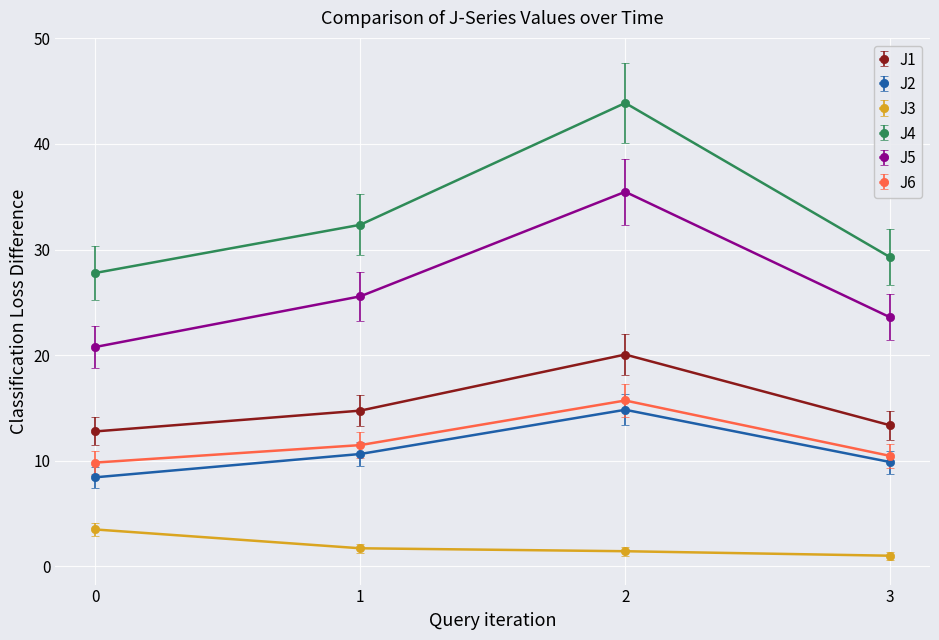

What is the value of the J1 point at the 2nd from the left?

14.7